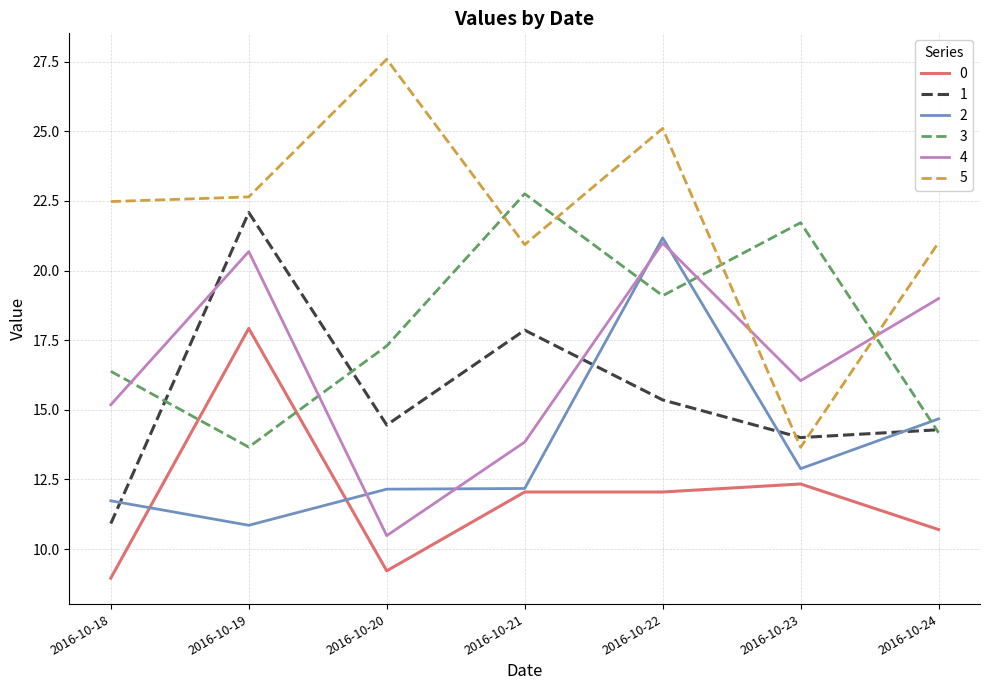

Does the chart have visible grid lines?

Yes